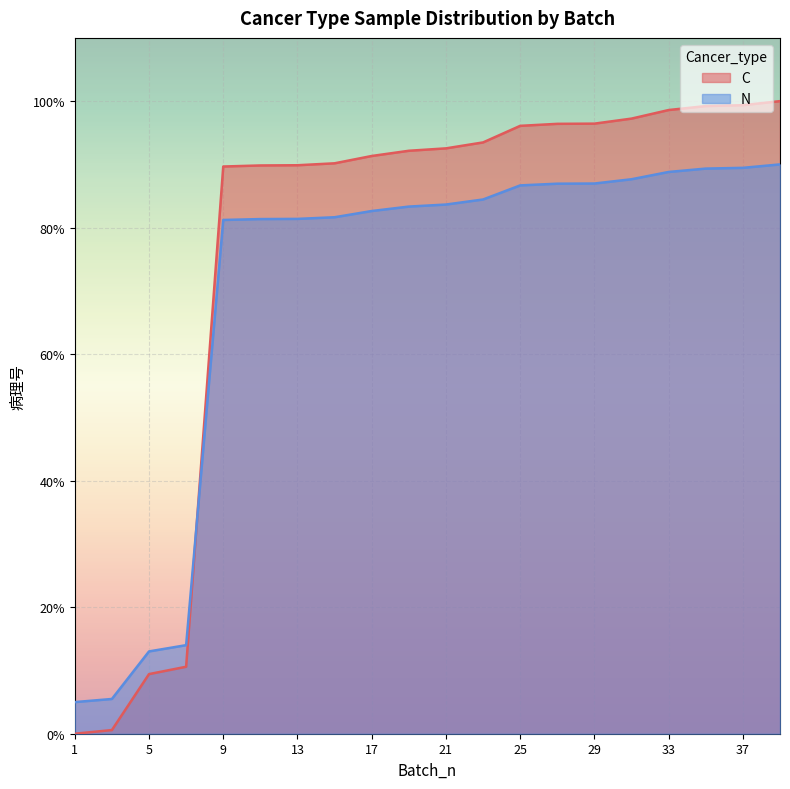

Reading right to left, transcribe all the data shown in this chart.

C: 39=90.0	37=89.5	35=89.3	33=88.8	31=87.7	29=87.0	27=87.0	25=86.7	23=84.5	21=83.7	19=83.3	17=82.6	15=81.6	13=81.4	11=81.4	9=81.2	7=14.0	5=13.0	3=5.5	1=5.0
N: 39=100.0	37=99.4	35=99.2	33=98.6	31=97.2	29=96.4	27=96.4	25=96.1	23=93.5	21=92.5	19=92.2	17=91.3	15=90.2	13=89.9	11=89.8	9=89.7	7=10.6	5=9.4	3=0.6	1=0.0